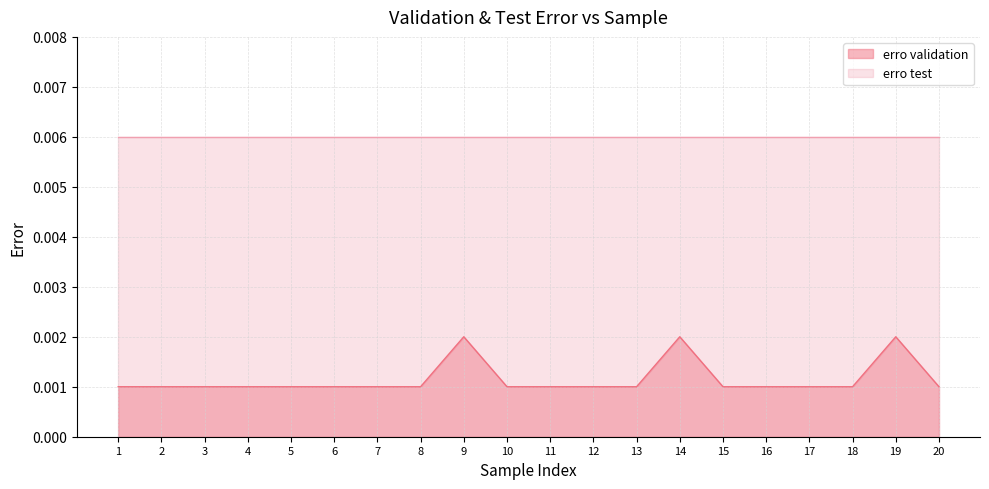

Is it true that the value at 10 is 0.0?

True